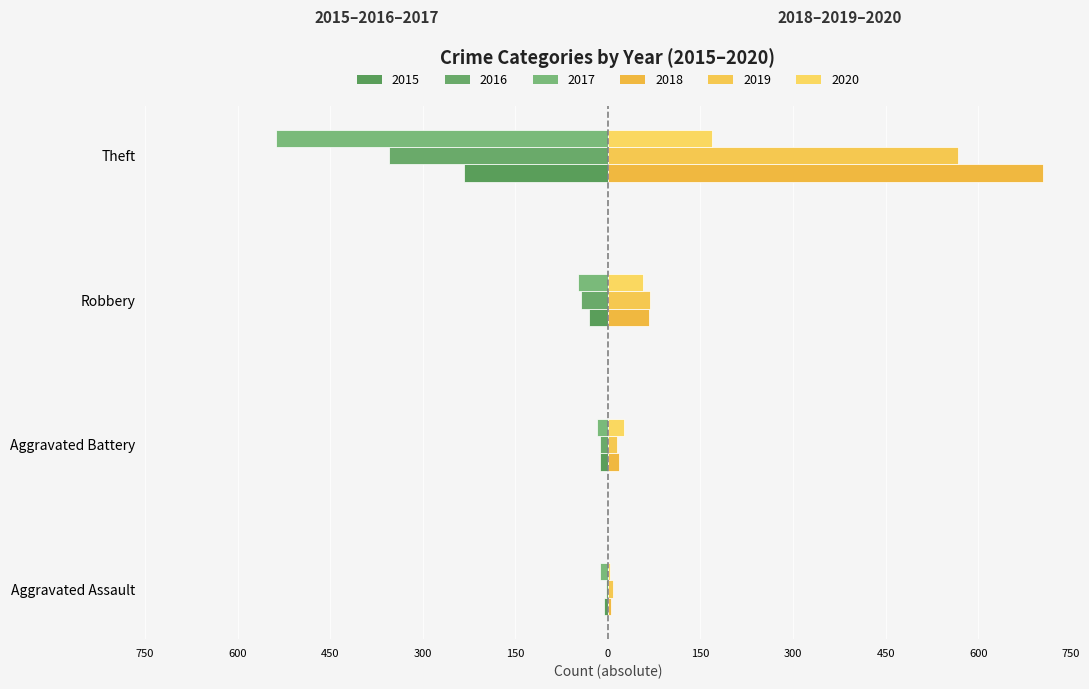

What are all the series names shown in the legend?

2015, 2016, 2017, 2018, 2019, 2020